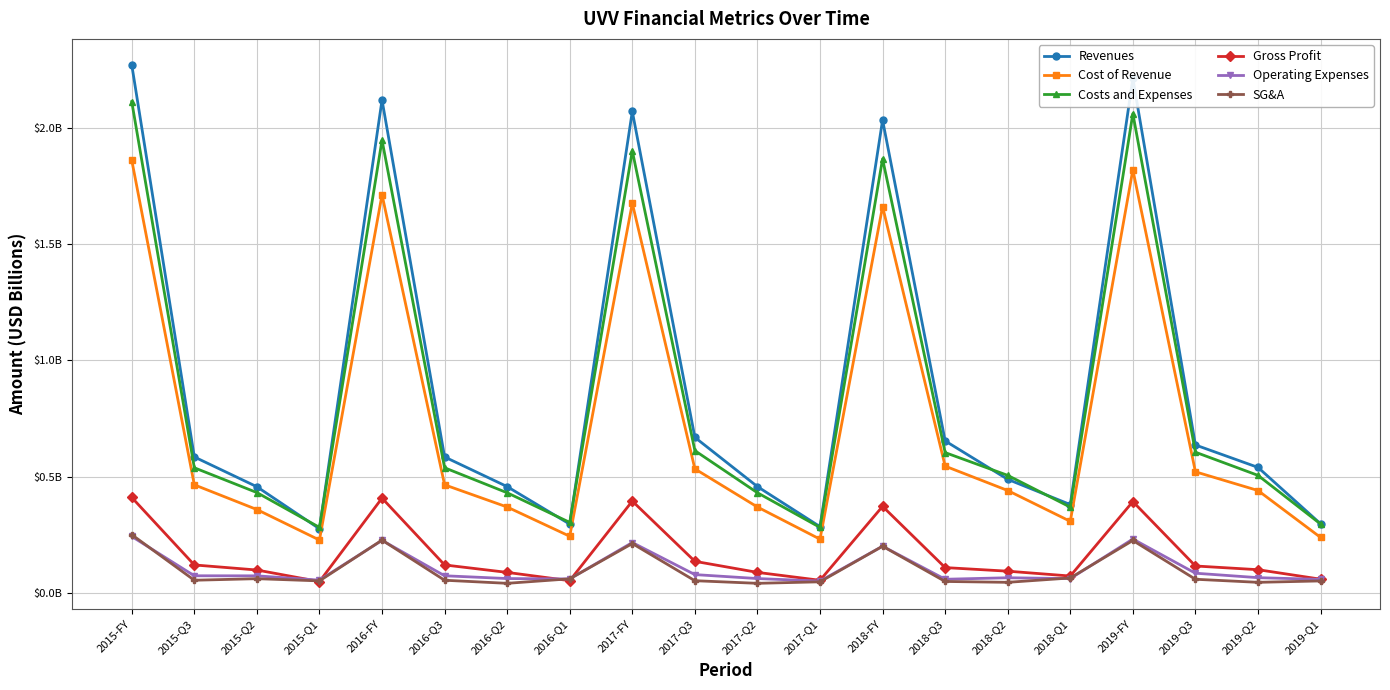

What are all the series names shown in the legend?

Revenues, Cost of Revenue, Costs and Expenses, Gross Profit, Operating Expenses, SG&A